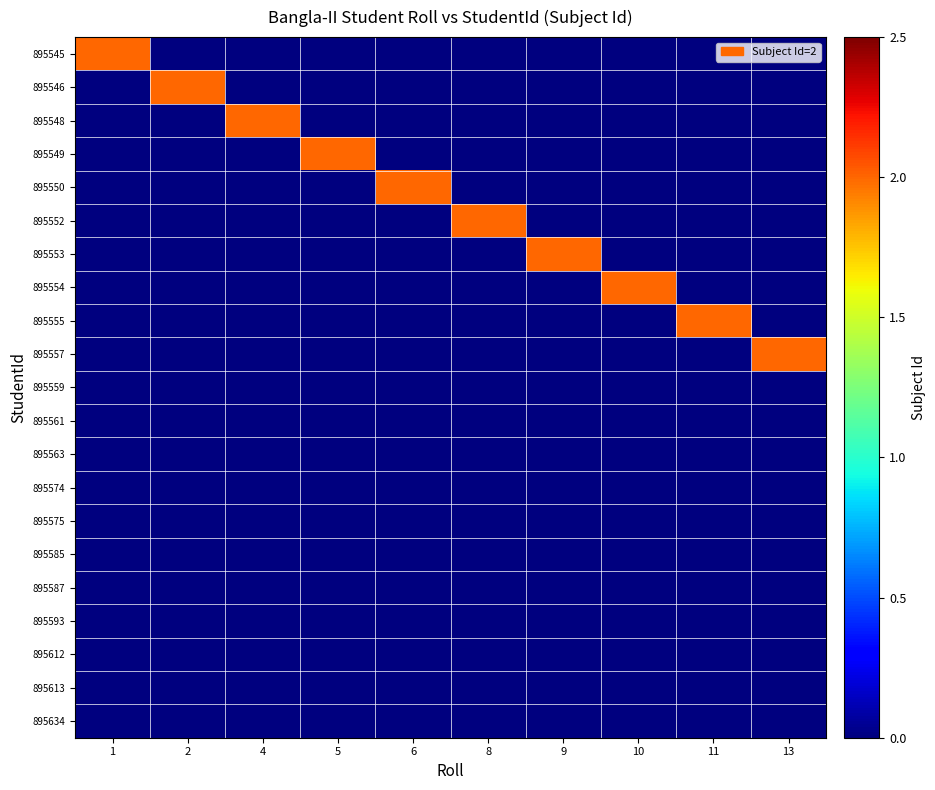

What is the total value across all series at 2?

2